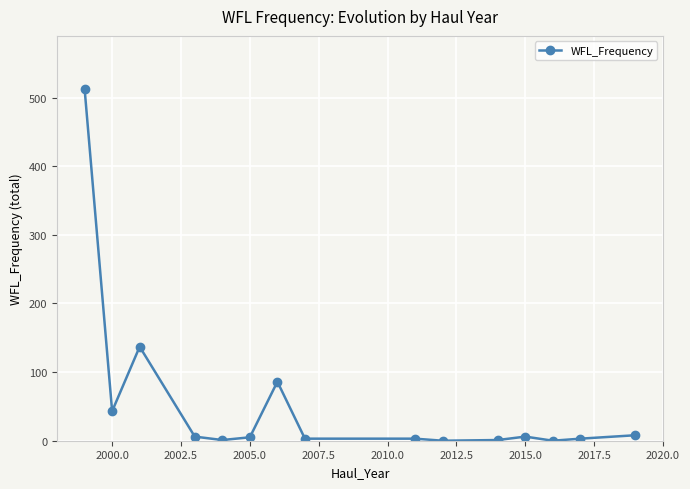

What is the difference between the maximum and minimum values?

513